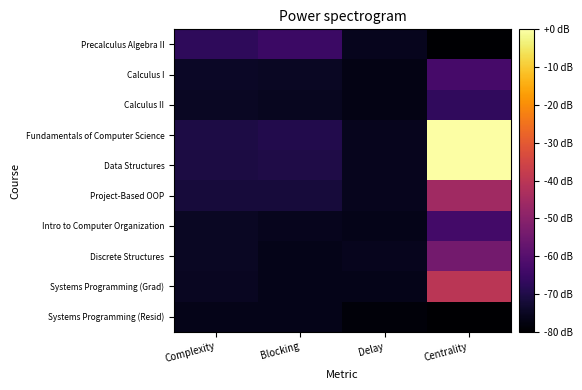

List the series in order of their peak value, lowest first.

Systems Programming (Resid), Calculus II, Precalculus Algebra II, Intro to Computer Organization, Calculus I, Discrete Structures, Project-Based OOP, Systems Programming (Grad), Fundamentals of Computer Science, Data Structures